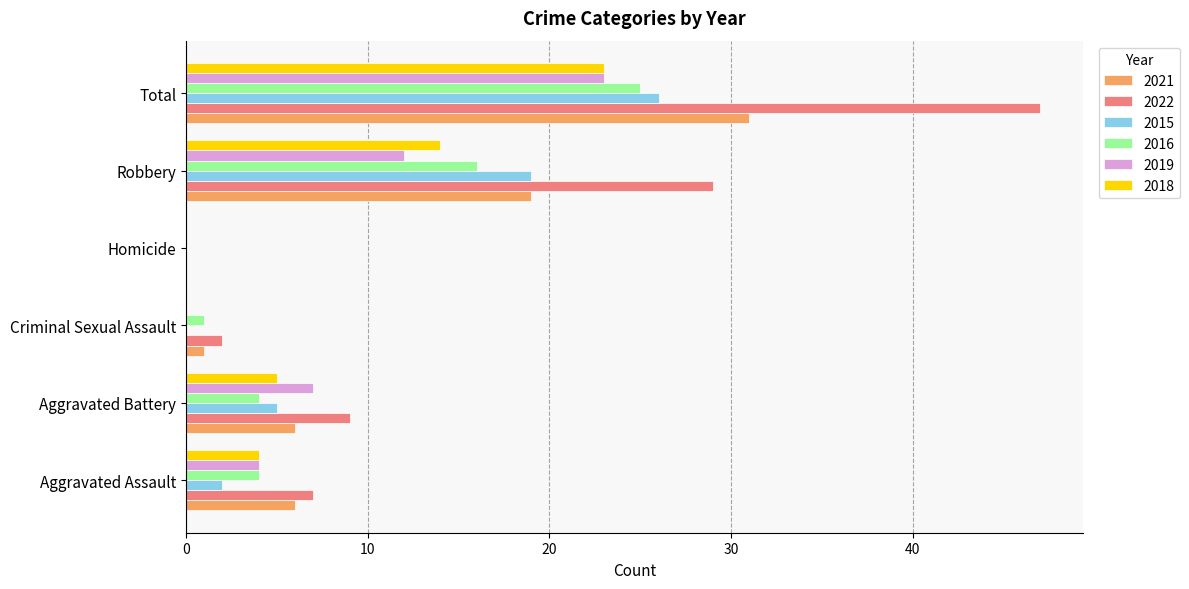

Where is 2015 nearest to the value 13?

Robbery